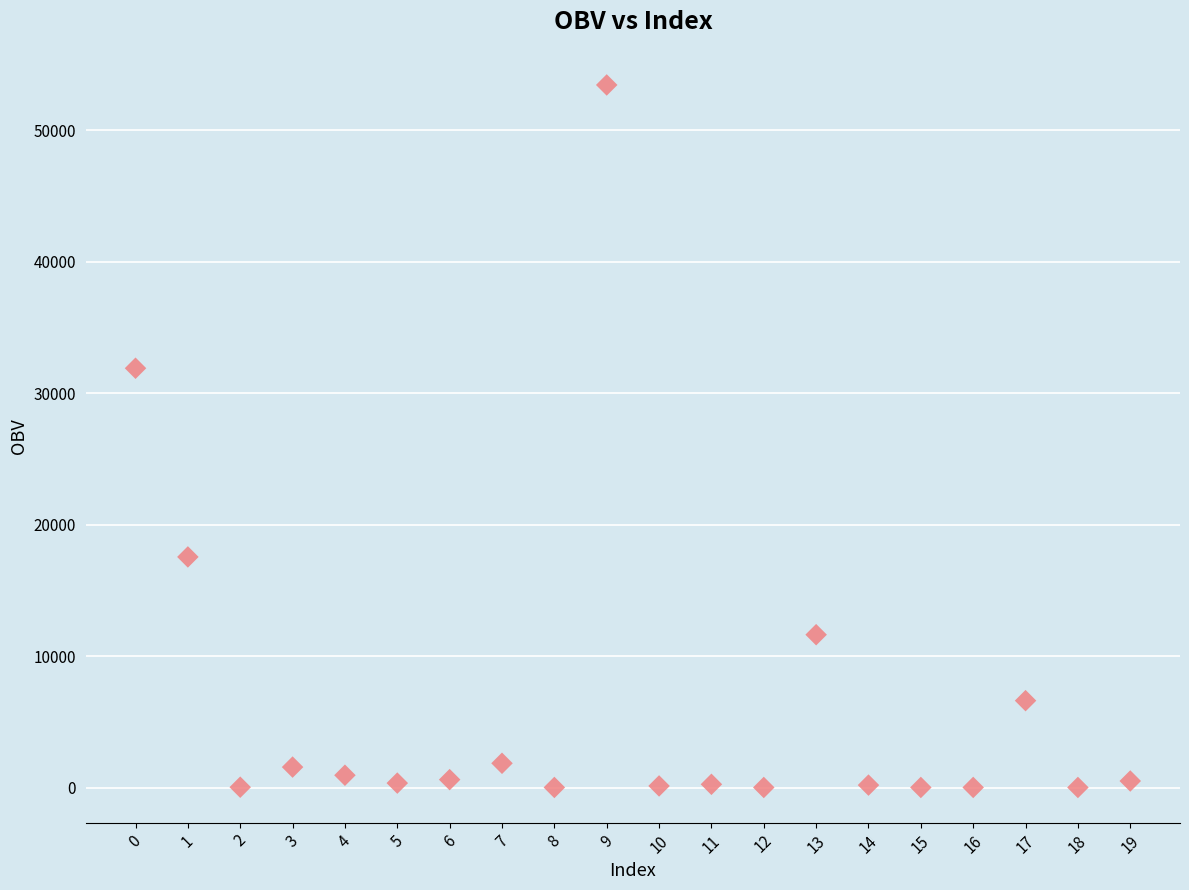

What Y value in the scatter plot is closest to 26734?

31906.2